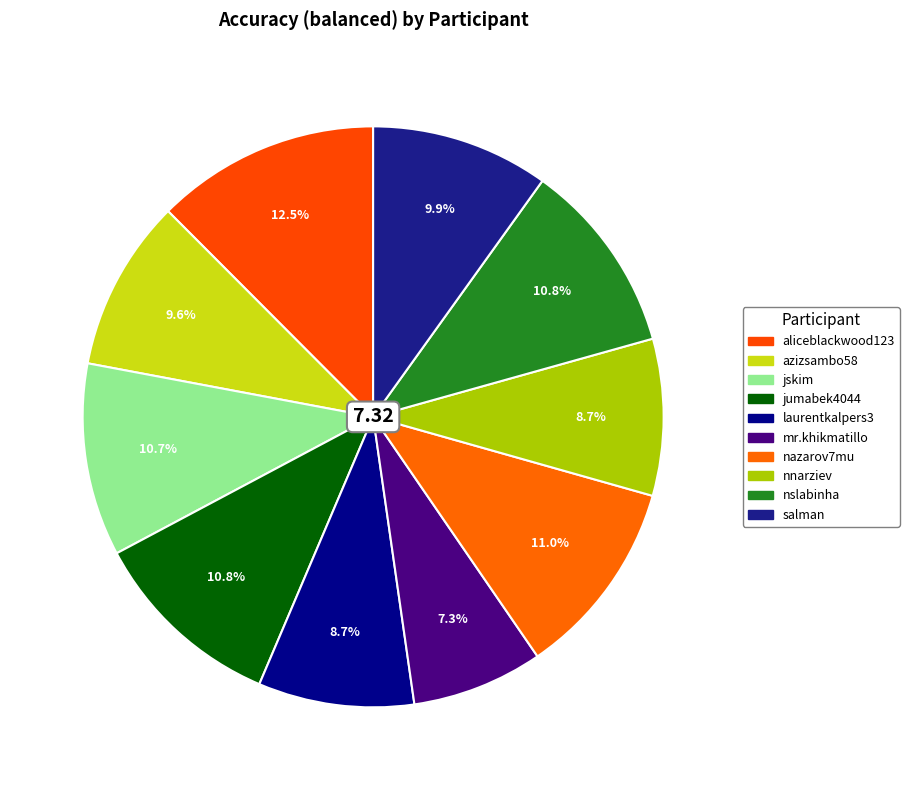

Is the sum of aliceblackwood123 and nnarziev greater than half?

No